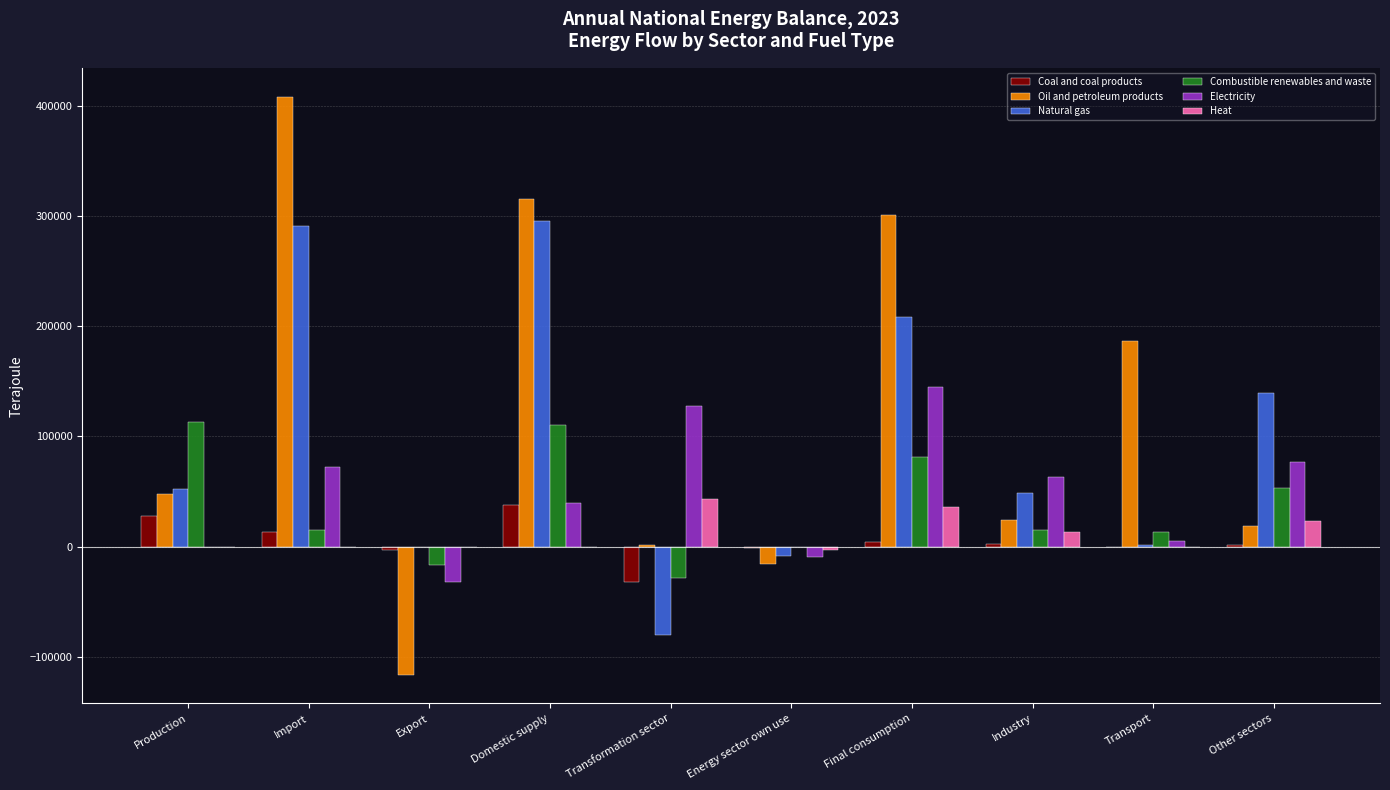

Count the number of categories in the chart.

10